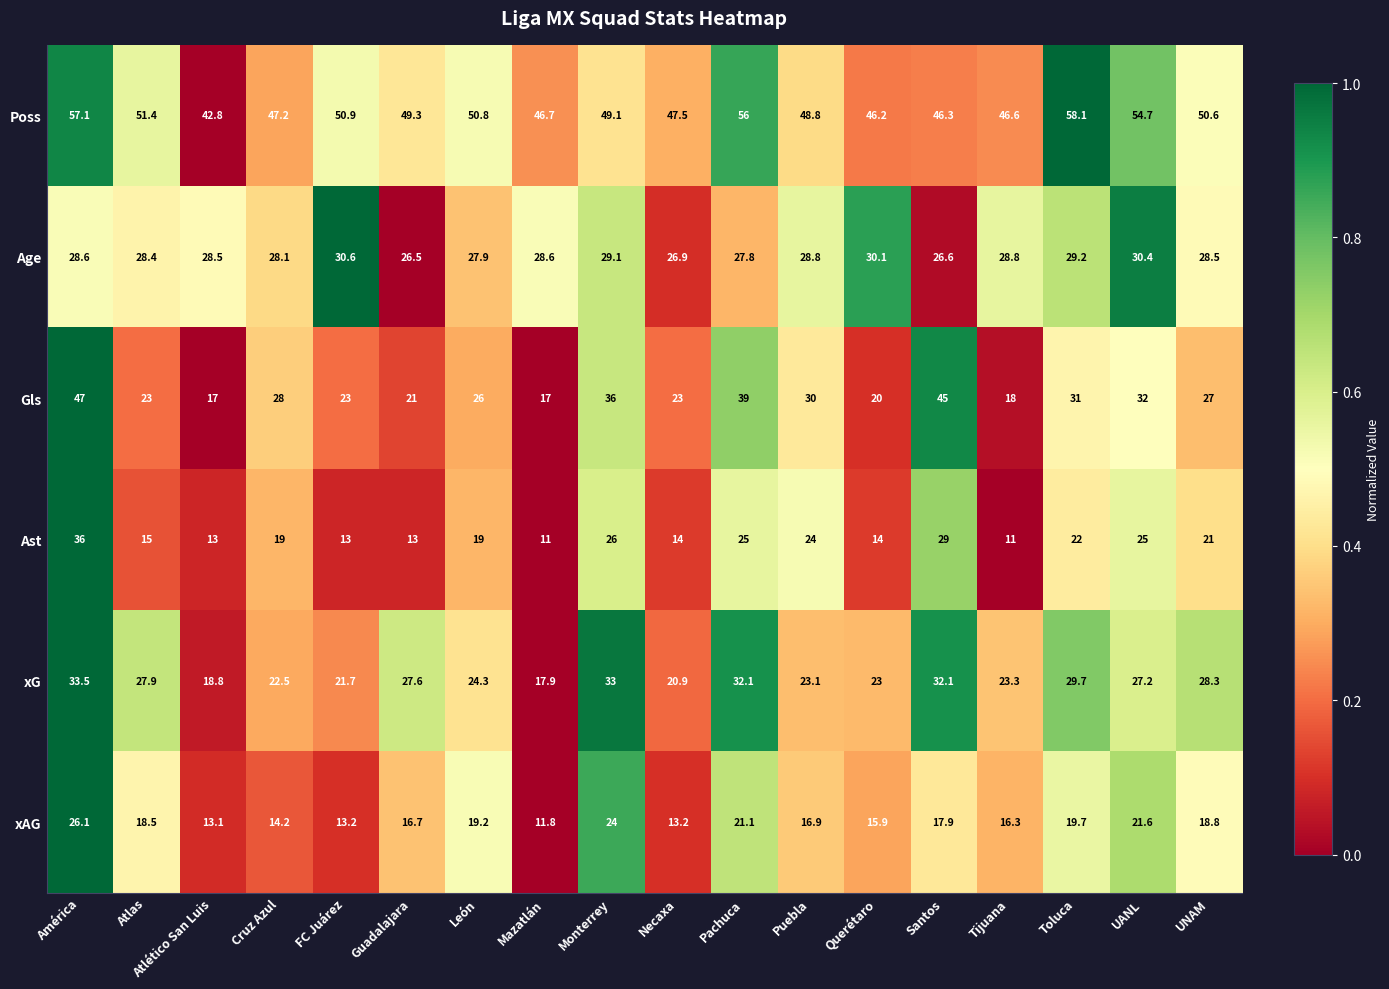

True or false: Age has a value of 19.7 at Querétaro.

False